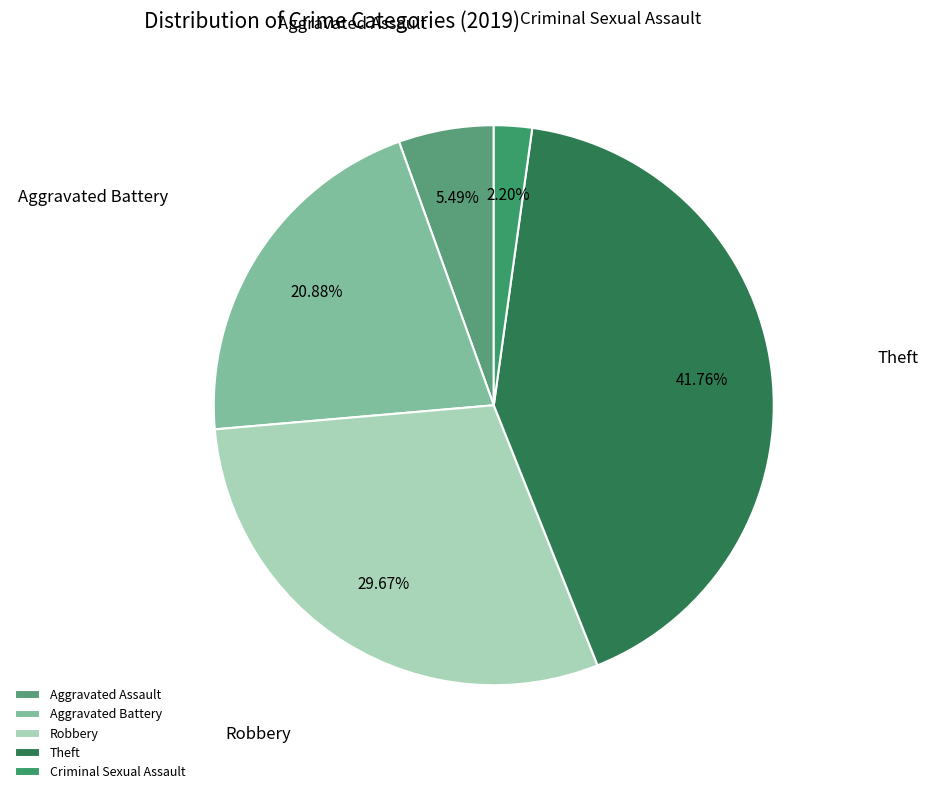

How many slices are in this pie chart?

5